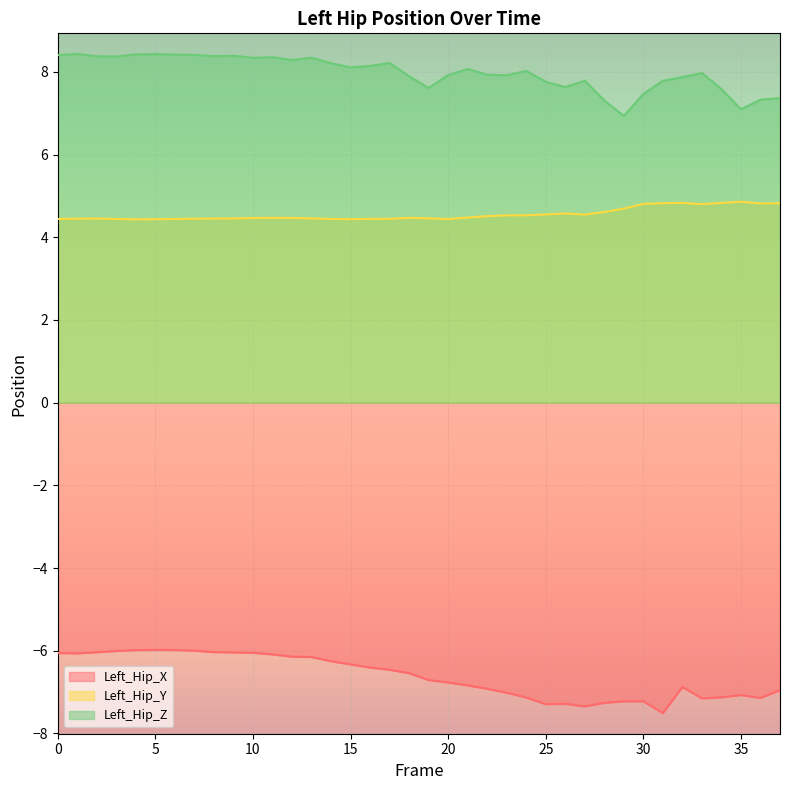

In Left_Hip_Y, how many points are higher than both neighbors (excluding endpoints)?

7